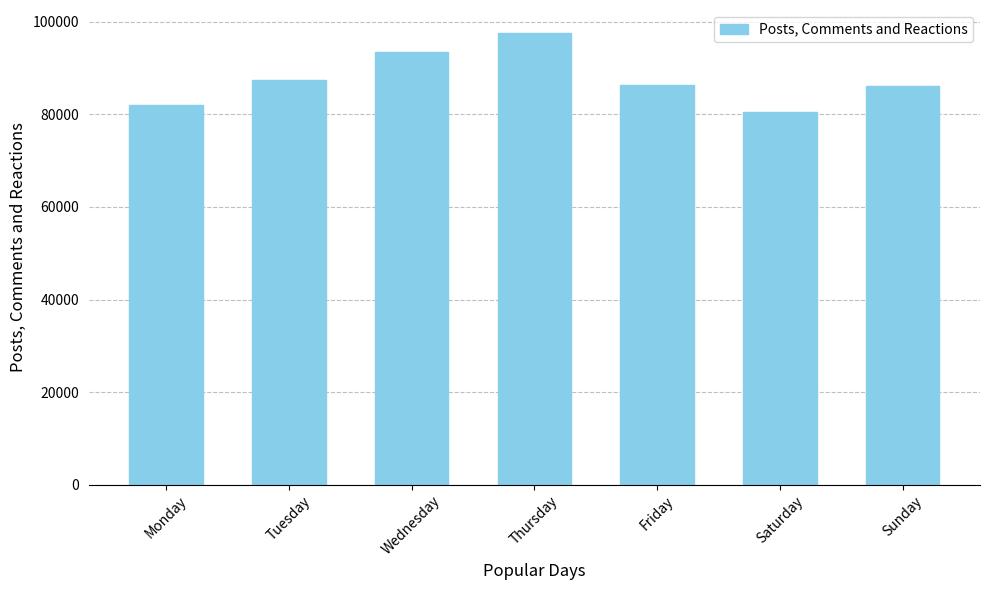

Between Wednesday and Tuesday, which is larger?

Wednesday